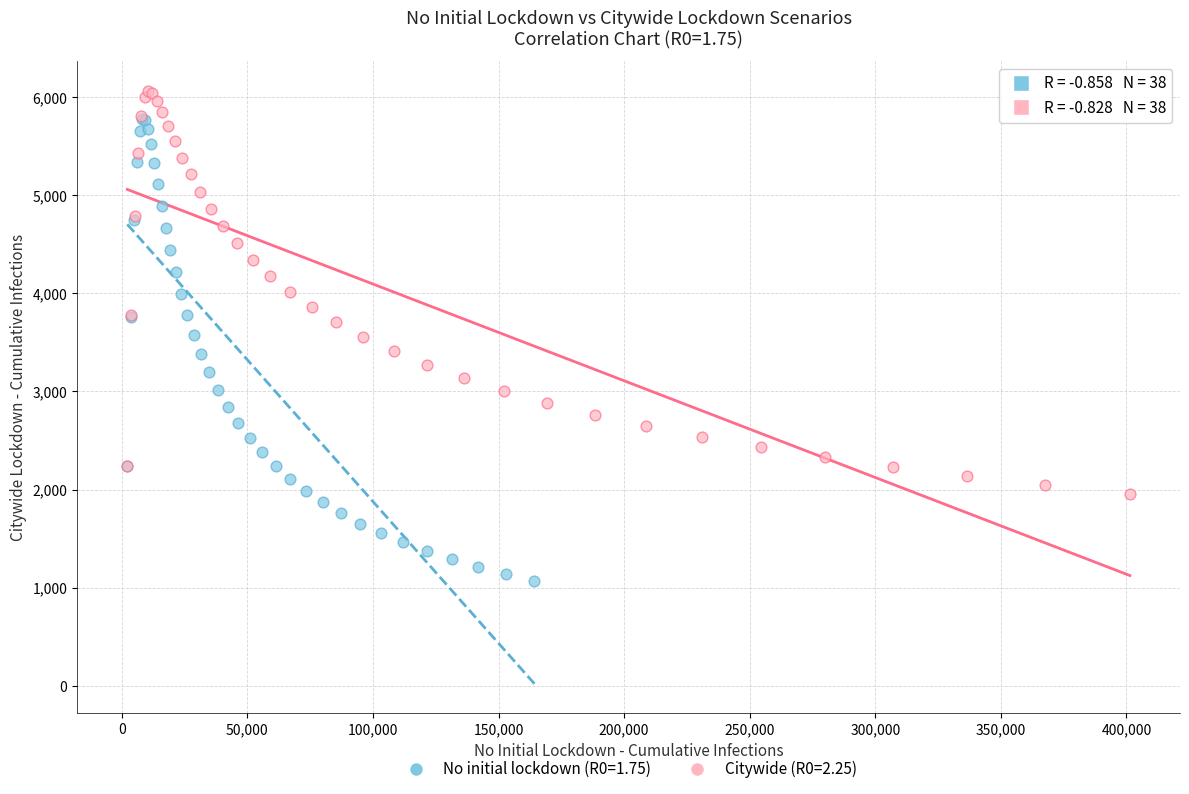

Which series contains the lowest Y value?

No initial lockdown (R0=1.75)